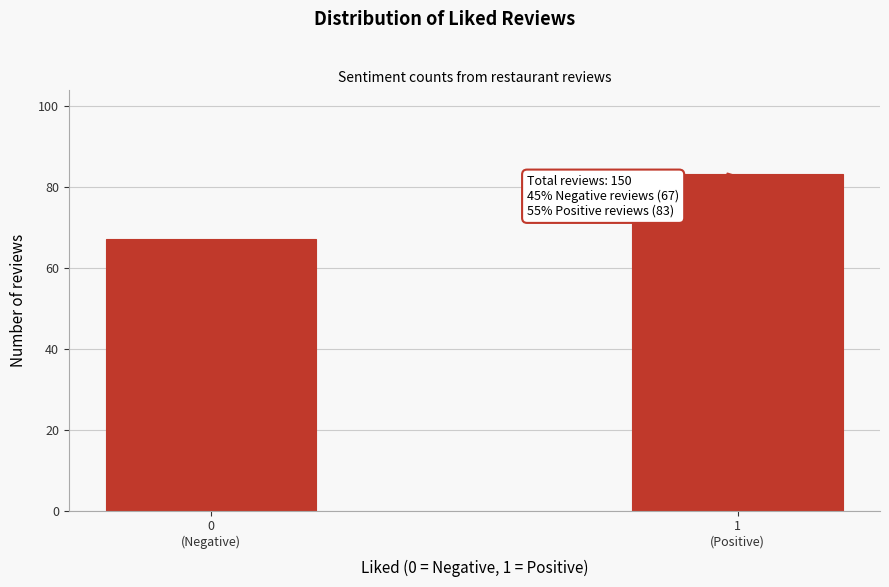

Reading right to left, extract all data points from this chart.

83	67